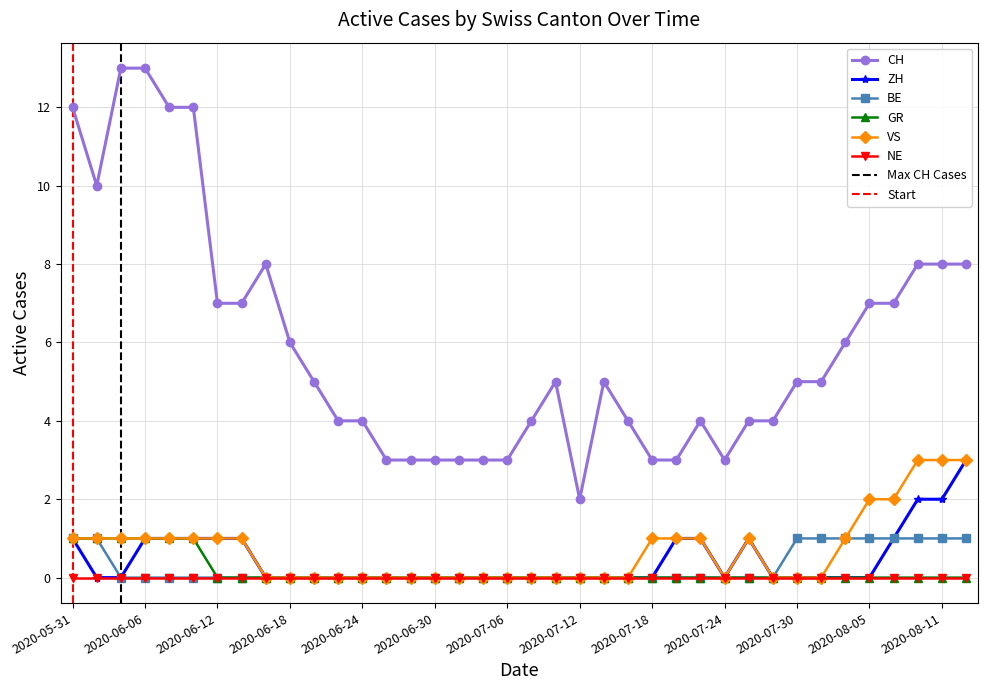

Is it true that VS equals 3 at 2020-08-11?

True